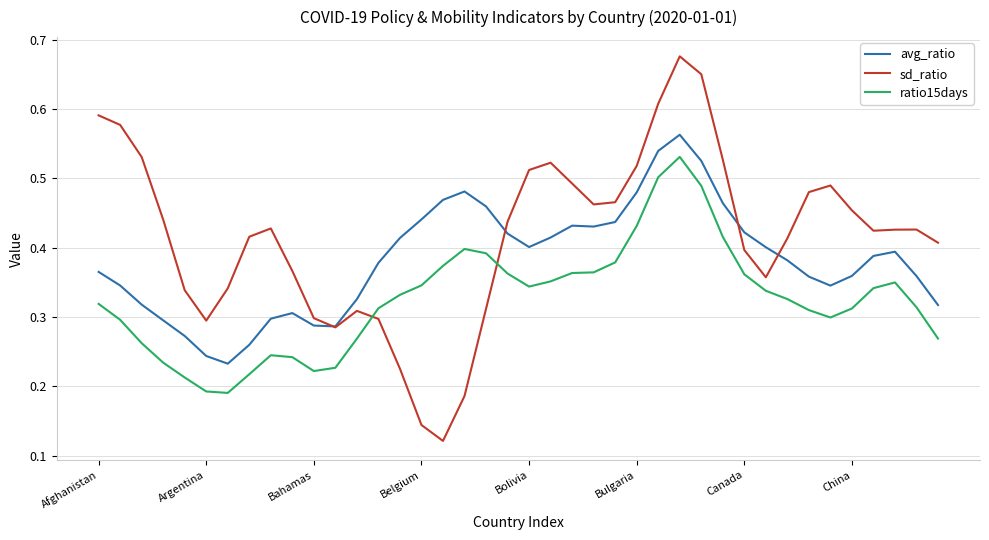

True or false: ratio15days and avg_ratio intersect in this chart.

False